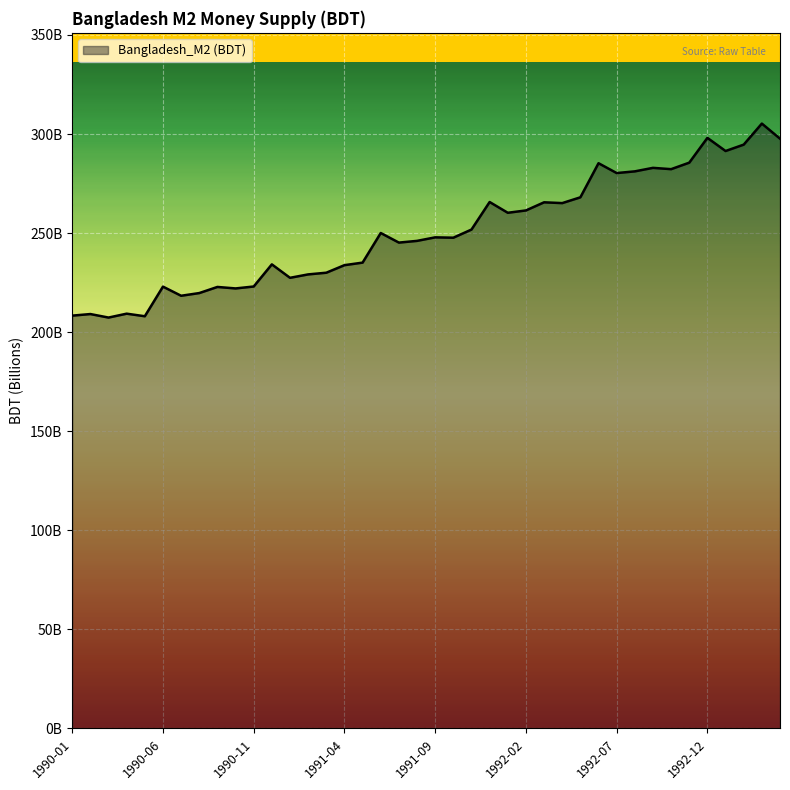

List the labels in order of value, smallest first.

1990-03, 1990-05, 1990-01, 1990-02, 1990-04, 1990-07, 1990-08, 1990-10, 1990-09, 1990-06, 1990-11, 1991-01, 1991-02, 1991-03, 1991-04, 1990-12, 1991-05, 1991-07, 1991-08, 1991-10, 1991-09, 1991-06, 1991-11, 1992-01, 1992-02, 1992-04, 1992-03, 1991-12, 1992-05, 1992-07, 1992-08, 1992-10, 1992-09, 1992-06, 1992-11, 1993-01, 1993-02, 1993-04, 1992-12, 1993-03